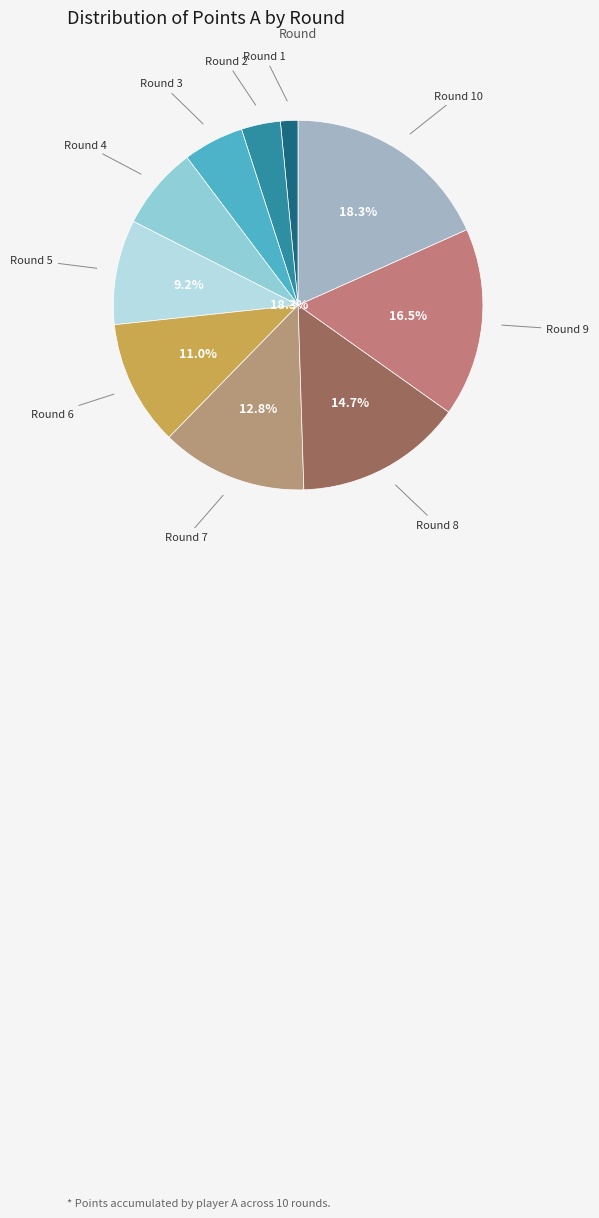

What portion of the pie excludes 3?

94.7%